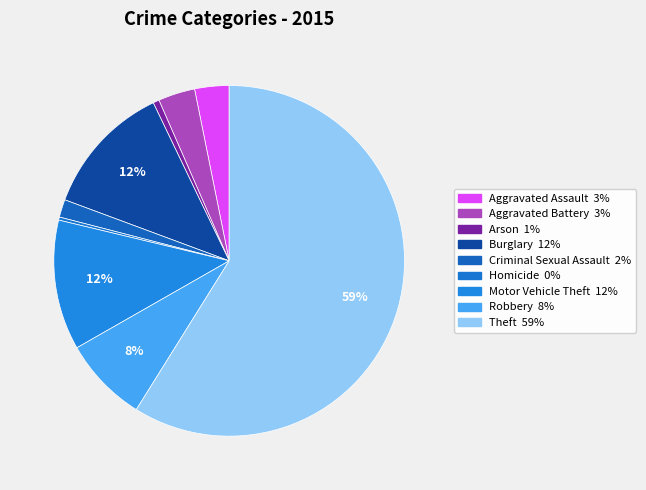

How many segments does this pie chart have?

9